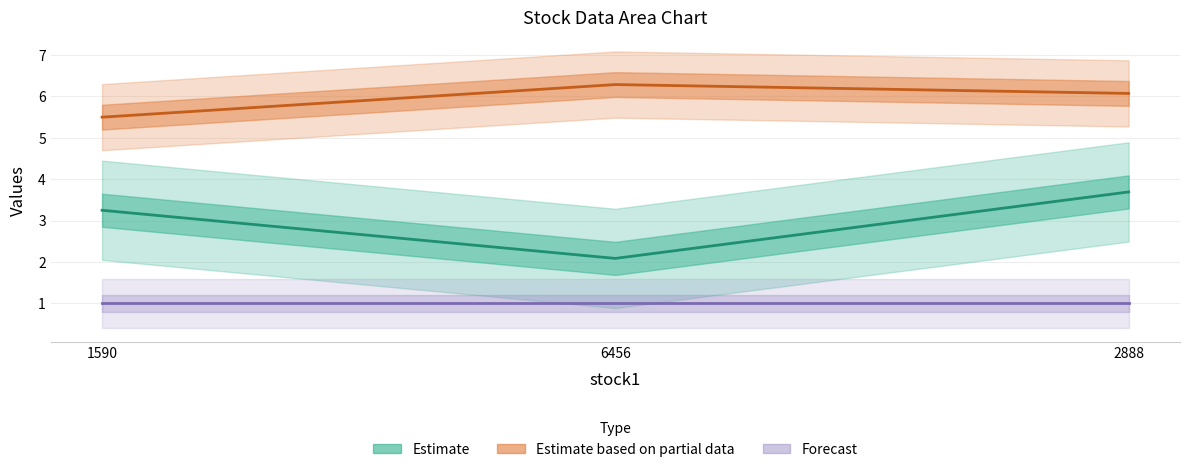

Count the number of categories in the chart.

3